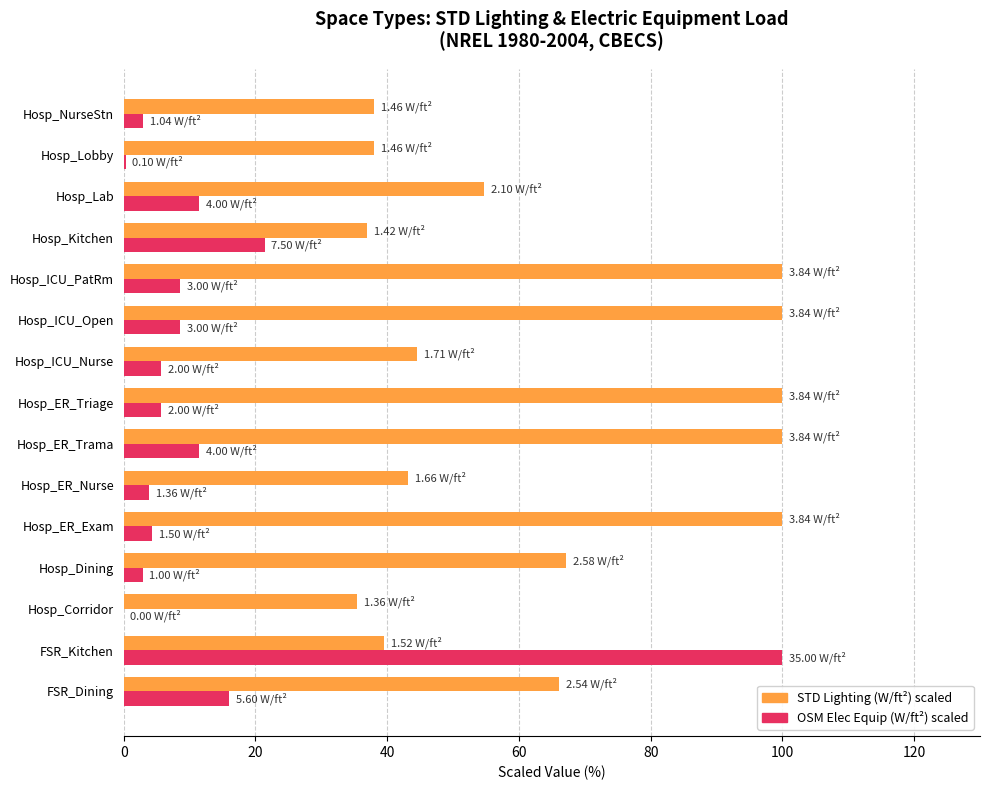

What is the total value across all series at Hosp_Kitchen?

58.4